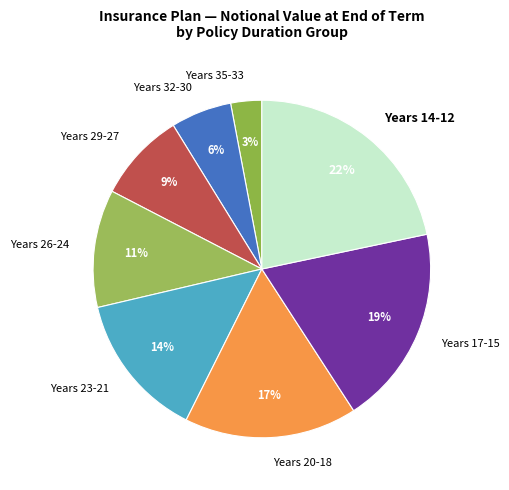

To the nearest percent, what is the difference between the Years 17-15 and Years 32-30 slice percentages?

13%